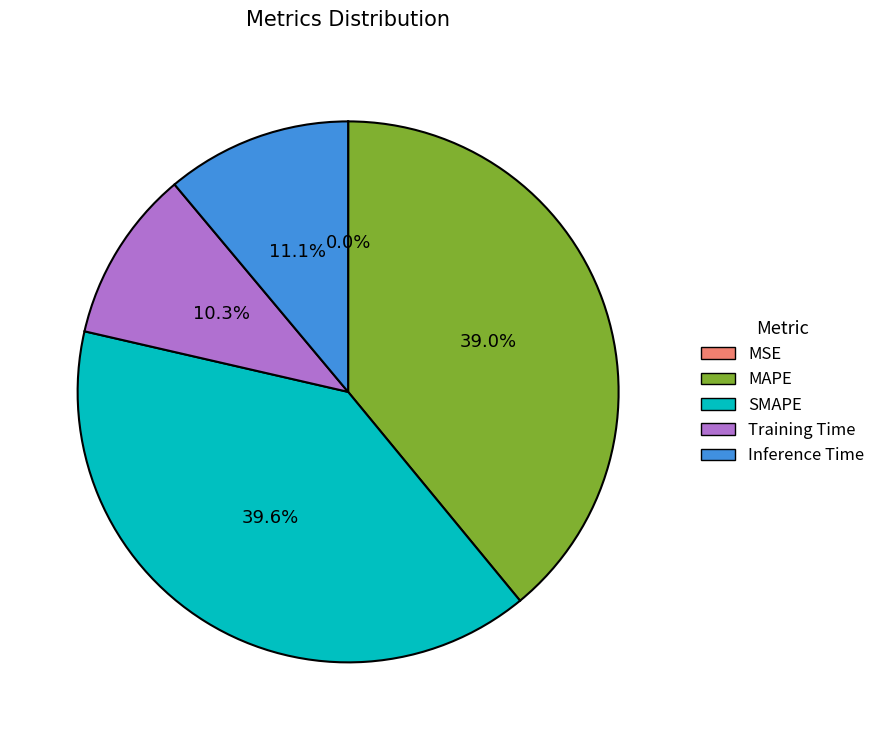

True or false: Inference Time accounts for 1% of the total.

False